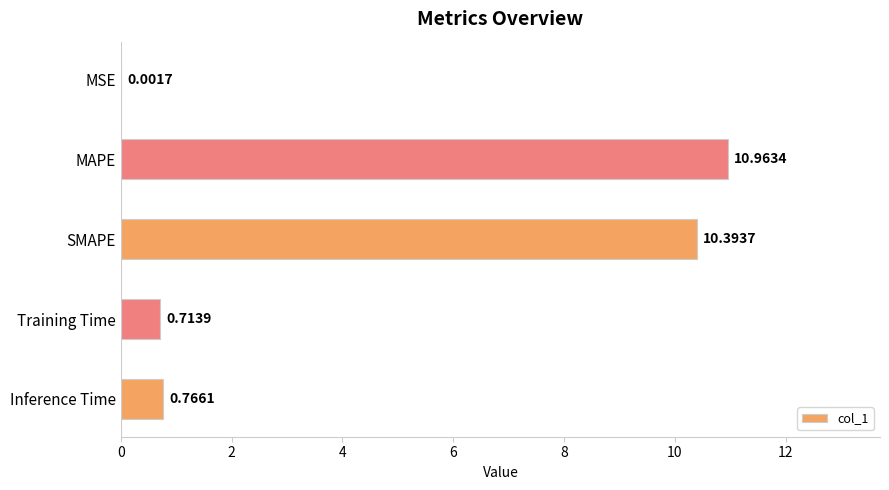

Between MAPE and SMAPE, which is larger?

MAPE